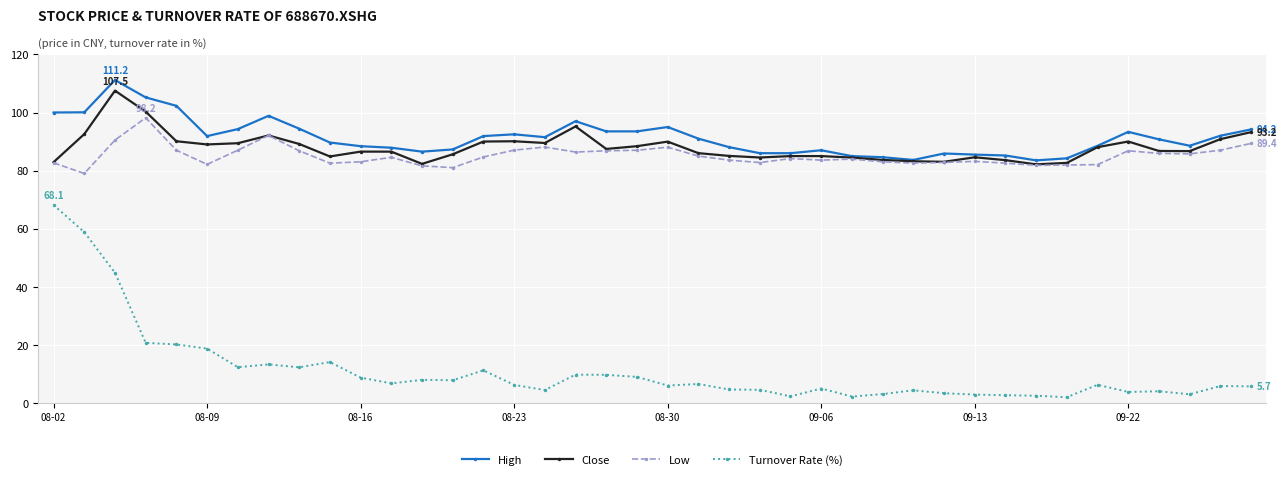

True or false: Turnover Rate (%) and High intersect in this chart.

False